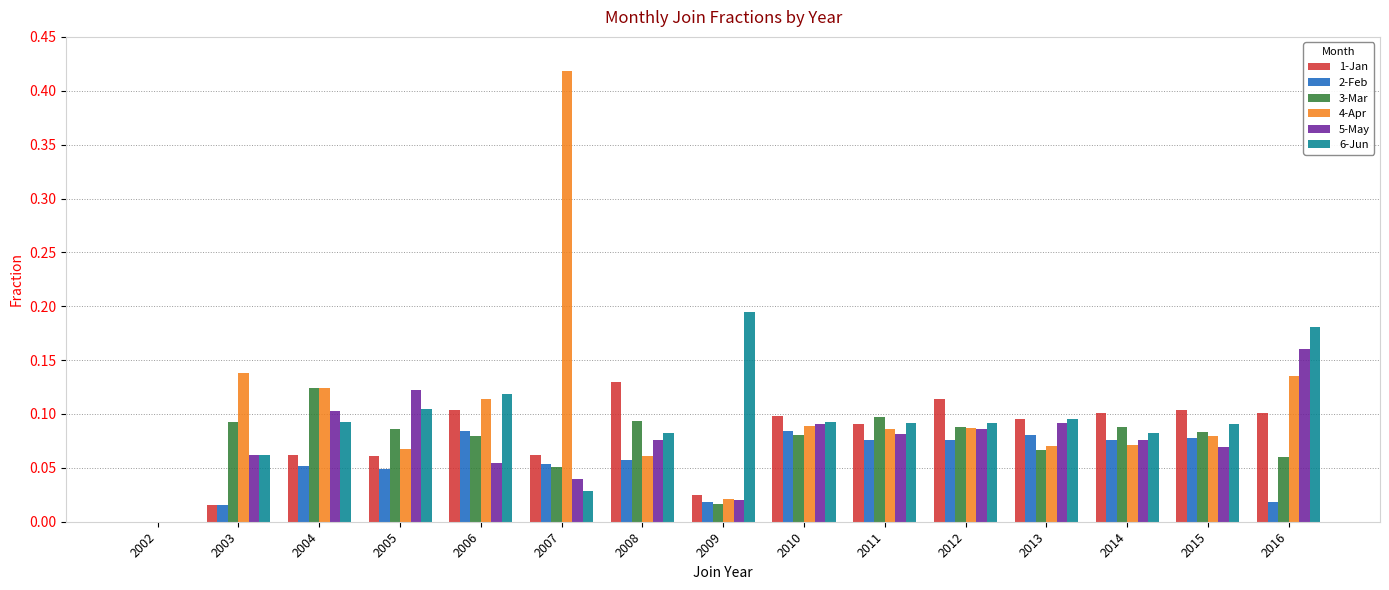

What are all the series names shown in the legend?

1-Jan, 2-Feb, 3-Mar, 4-Apr, 5-May, 6-Jun